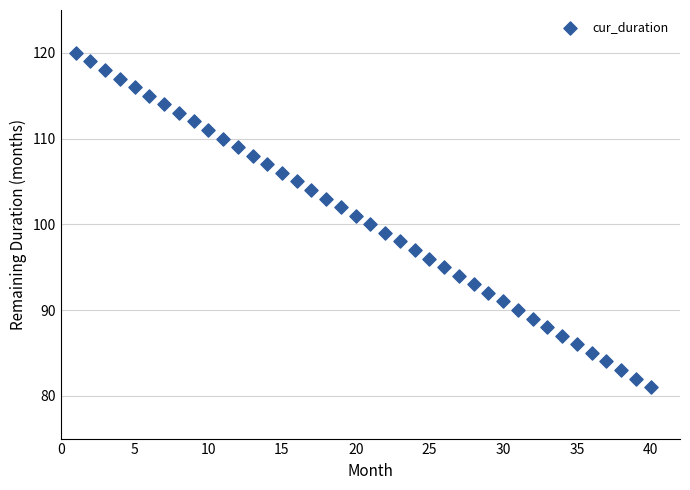

What is the range of X values (max minus min)?

39